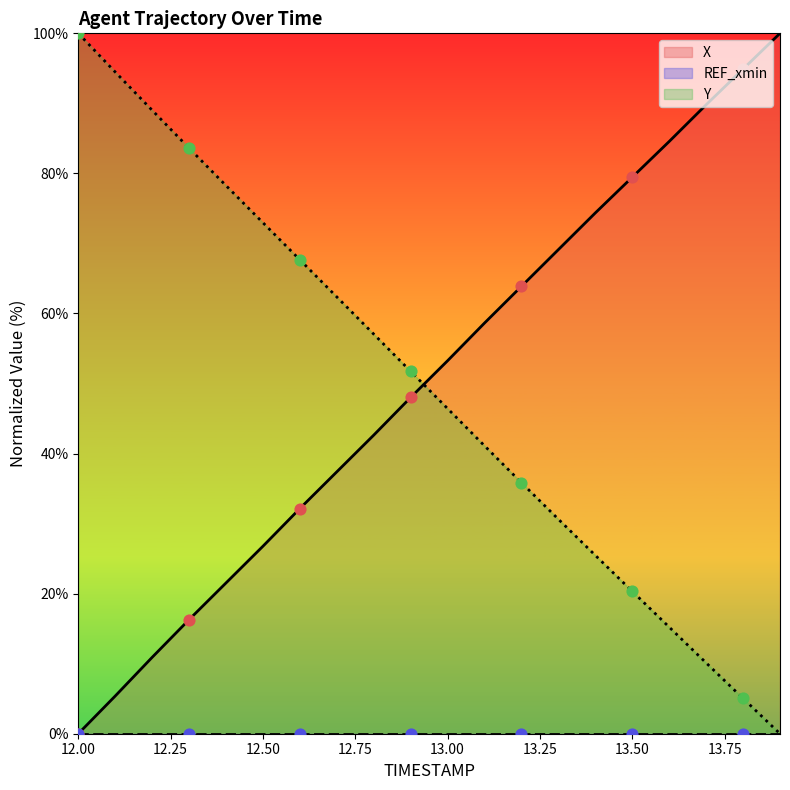

Which series has the widest spread of Y values?

X